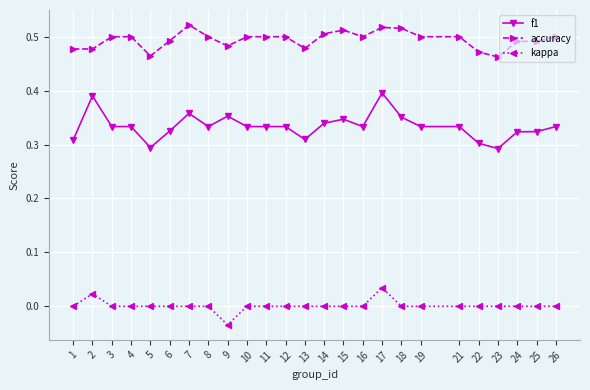

Where is the first local maximum for kappa?

2